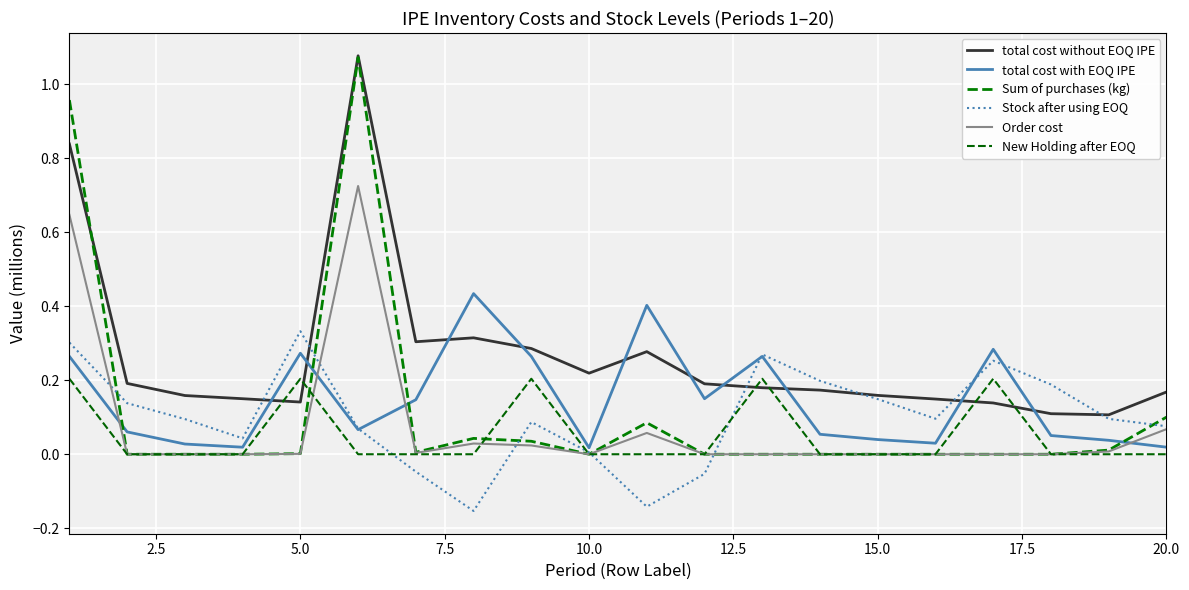

How many lines are shown in the chart?

6